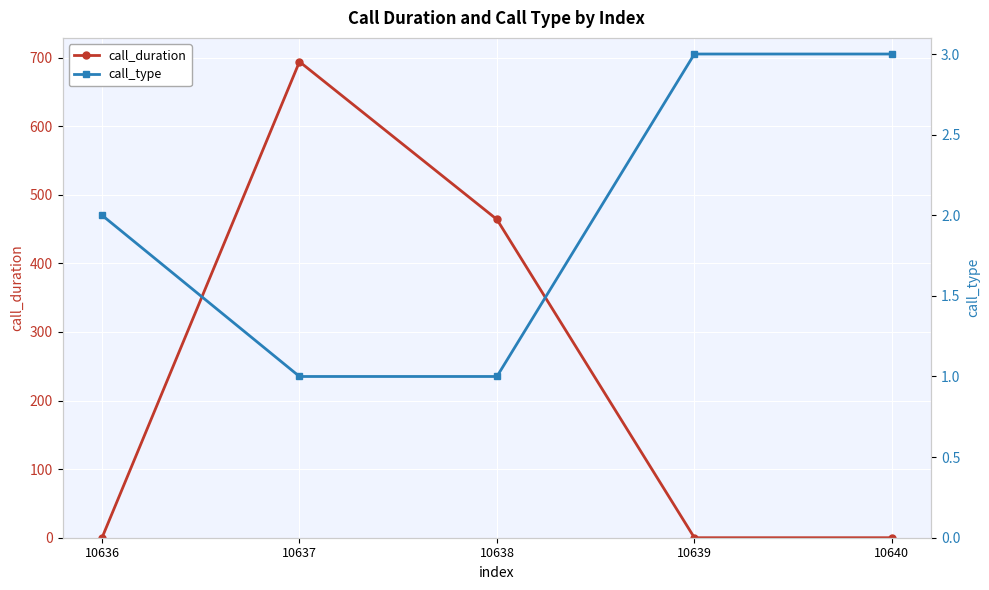

What is the difference between the call_duration values at 10637 and 10638?

230